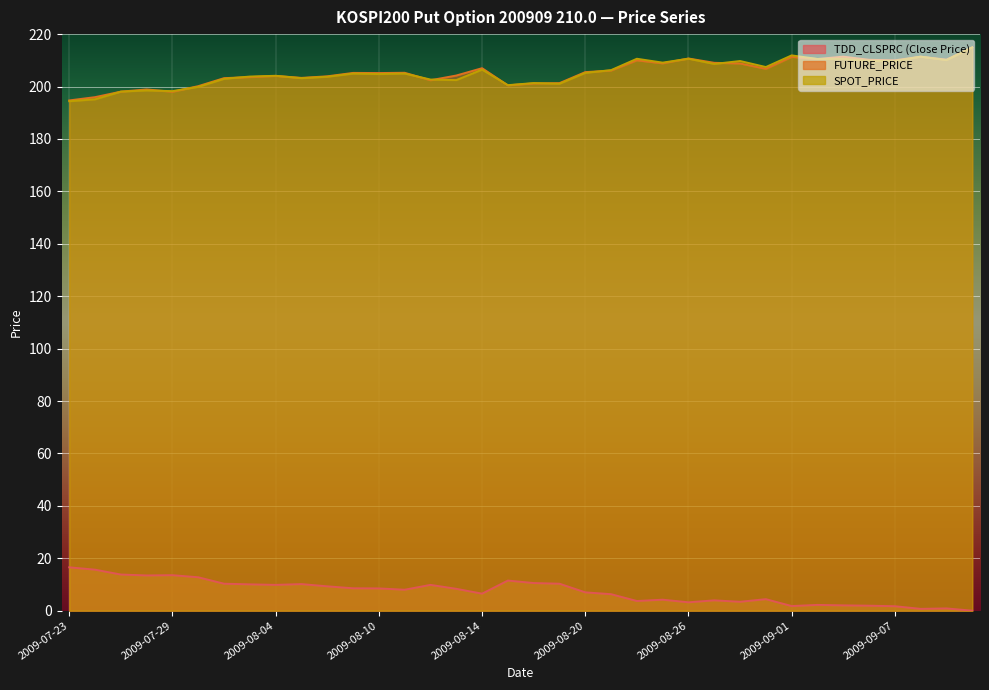

What position from the right is 2009-08-06?

26